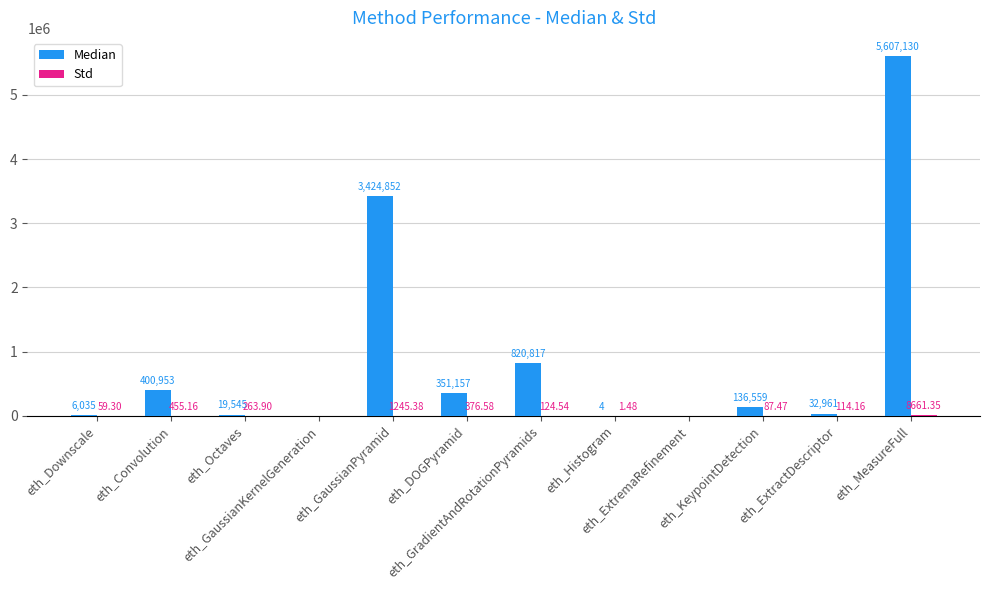

Which series has the largest total across all categories?

Median